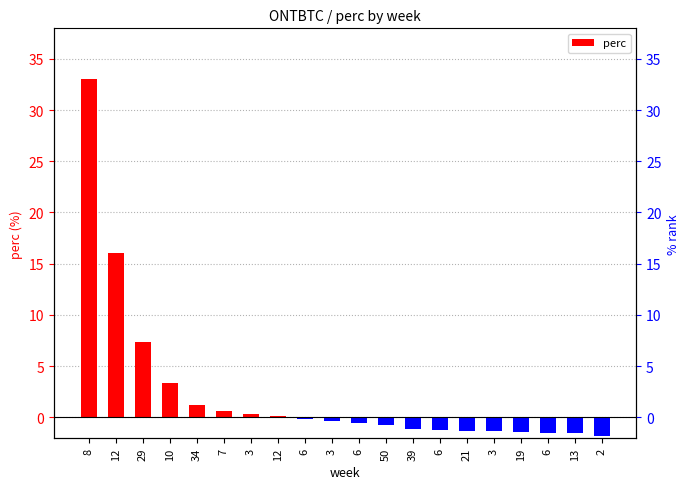

Where does the data first go above 0?

8